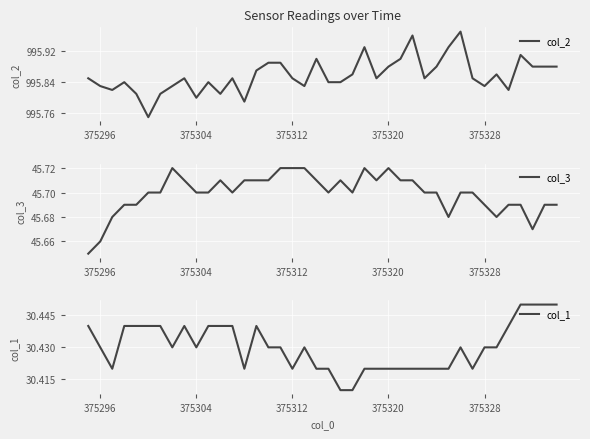

True or false: col_1 has more than 2 points higher than both neighbors.

True